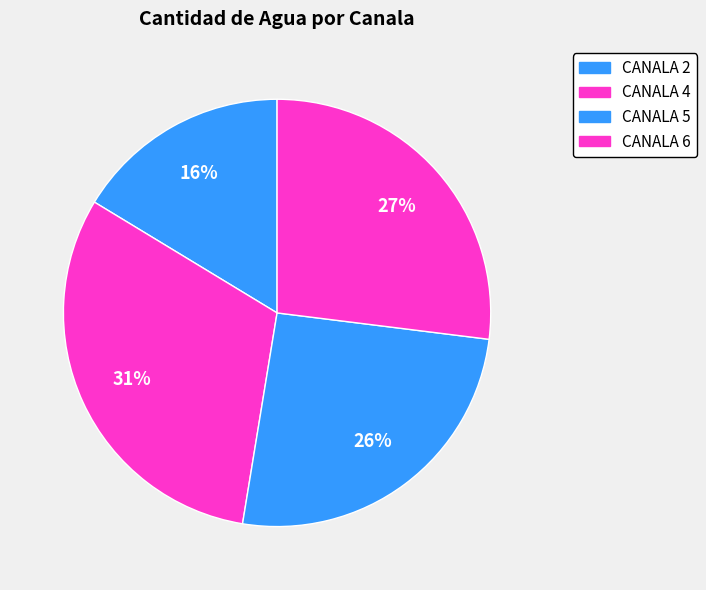

Does CANALA 4 account for over 50% of the chart?

No